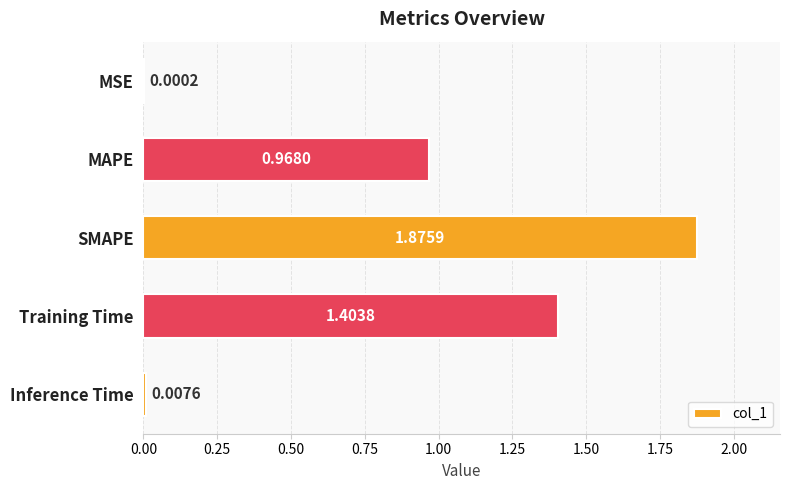

Which label corresponds to the largest value in the chart?

SMAPE